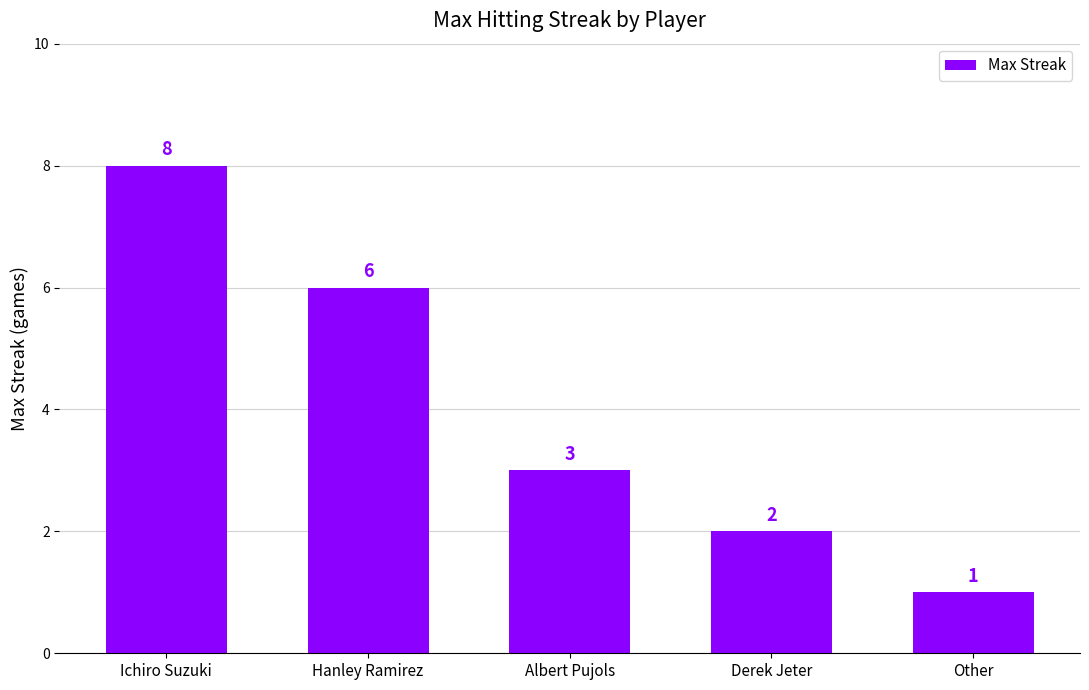

At which label does the data first exceed 3?

Ichiro Suzuki